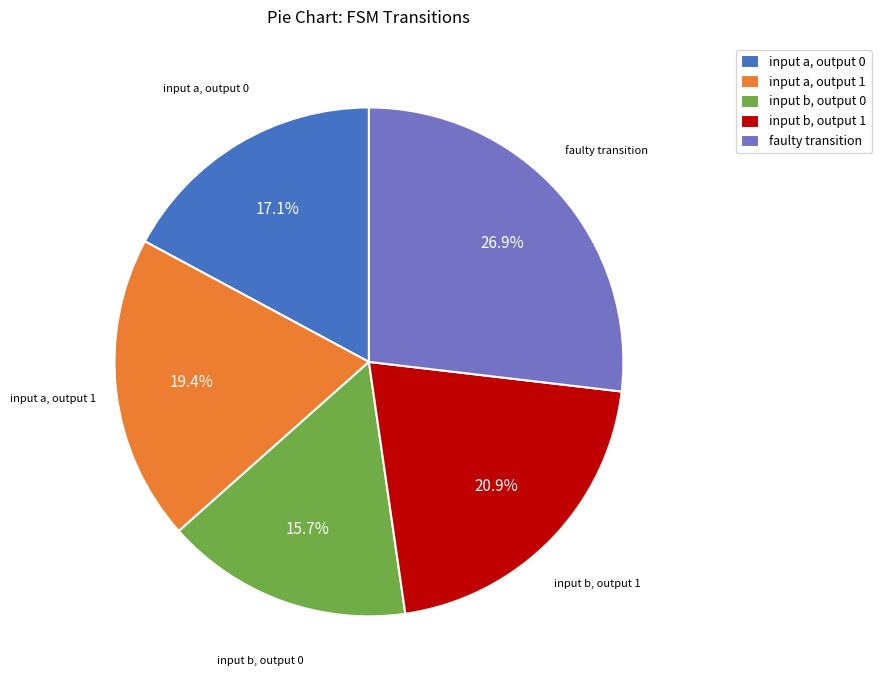

Count the number of slices in the pie.

5